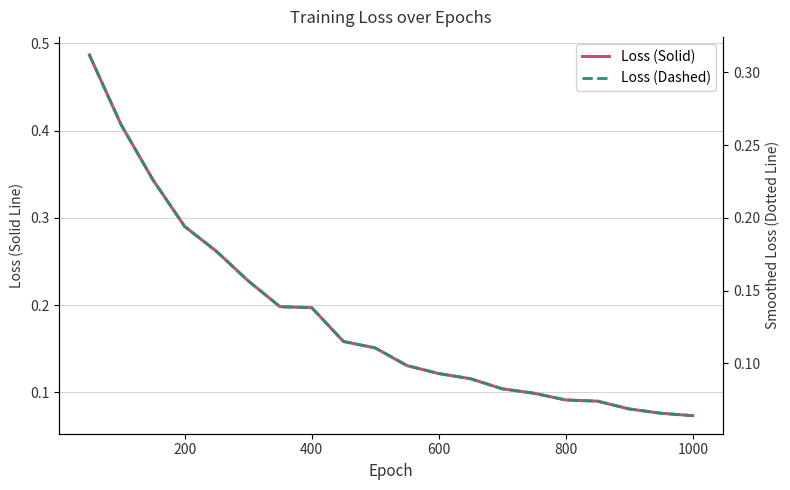

What is the sum of all Loss (solid) values?

3.7